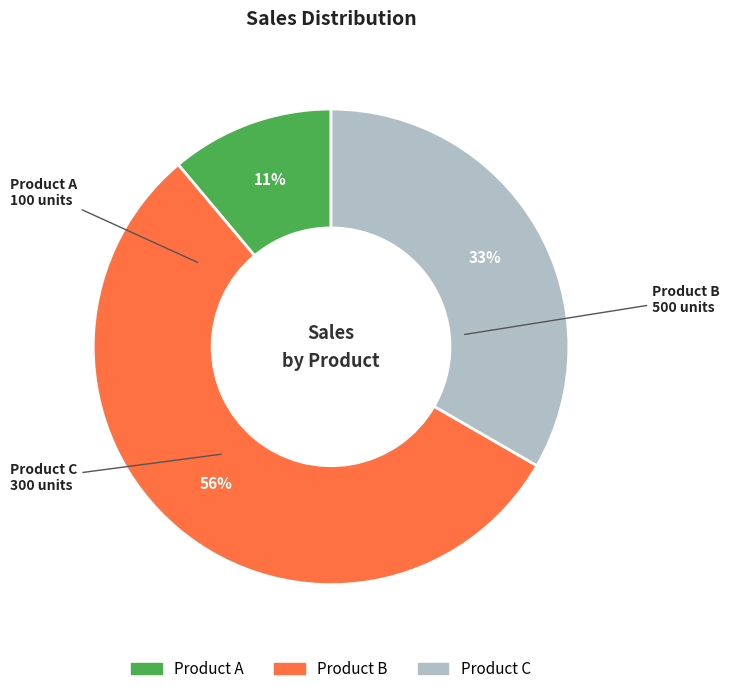

Between Product A and Product C, which is larger?

Product C